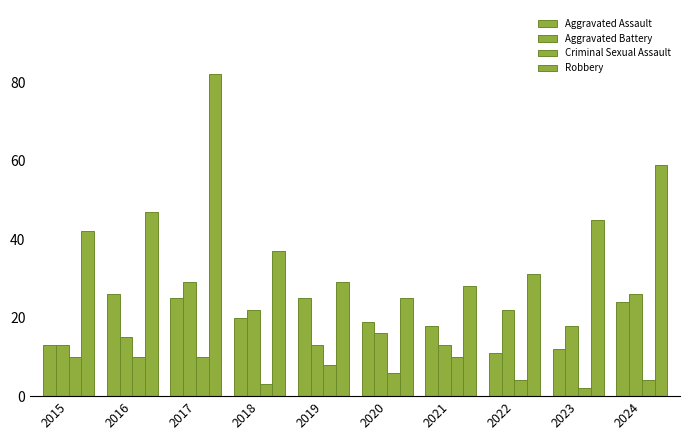

How many bars are there in each group?

4